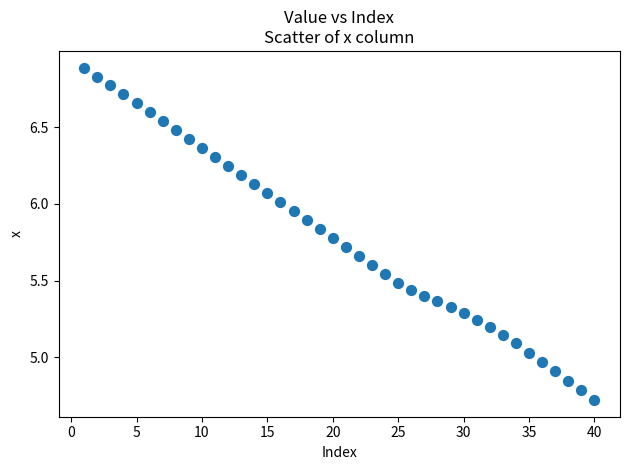

What is the range of Y values (max minus min)?

2.2